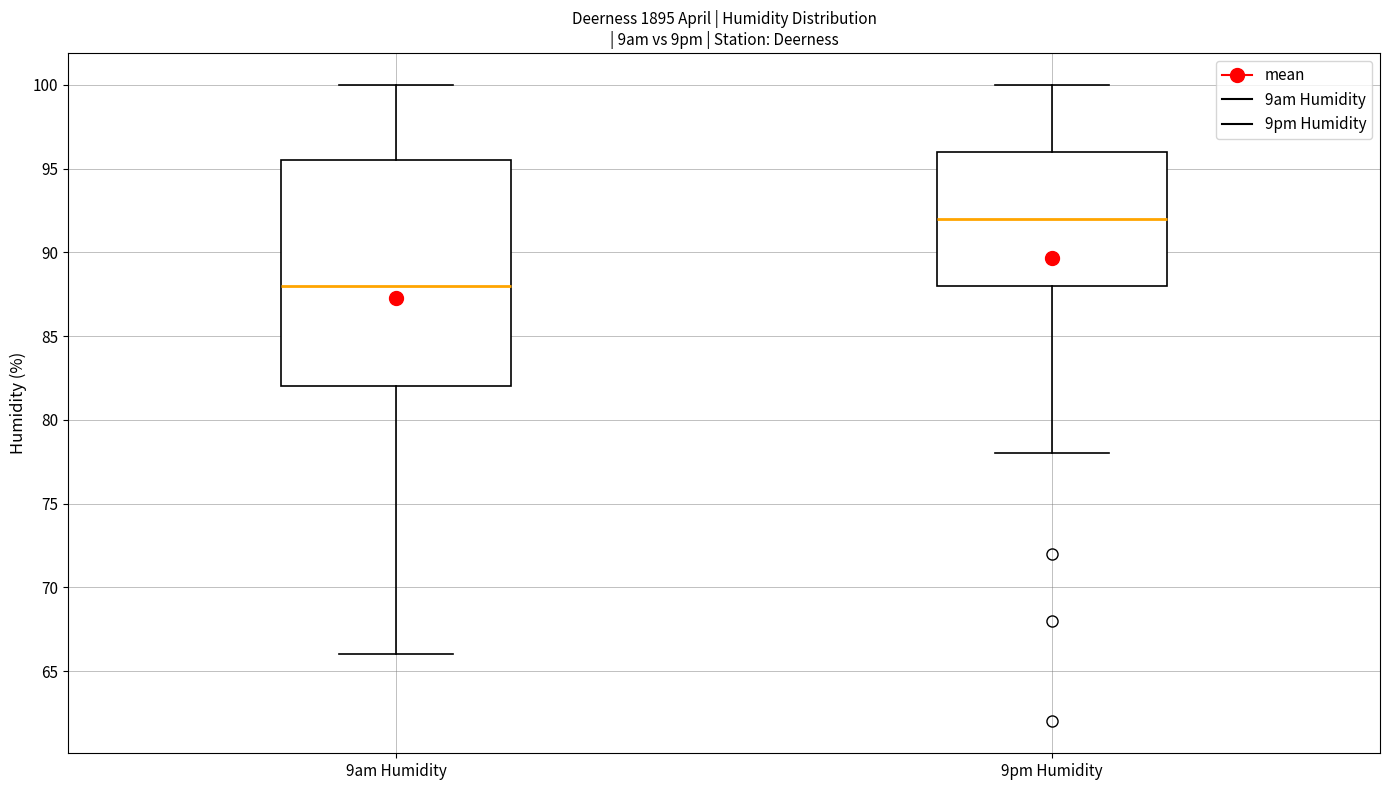

Where is the lower edge of the box for 9pm Humidity on the y-axis? The values are not printed on the chart, so give them approximately, as read against the axis.

88.0